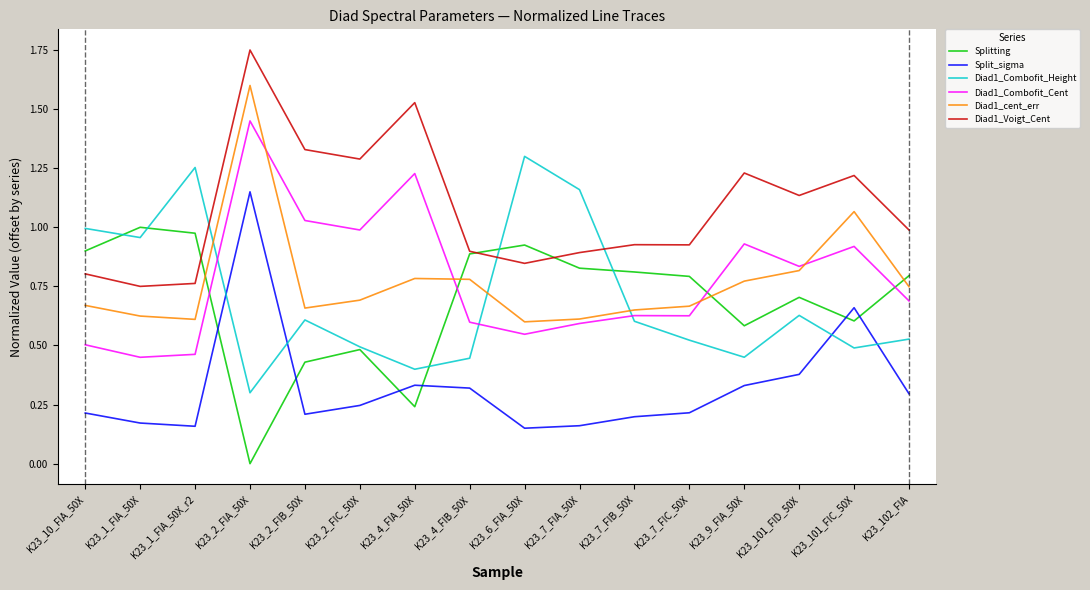

At how many categories does at least one series exceed 0?

16